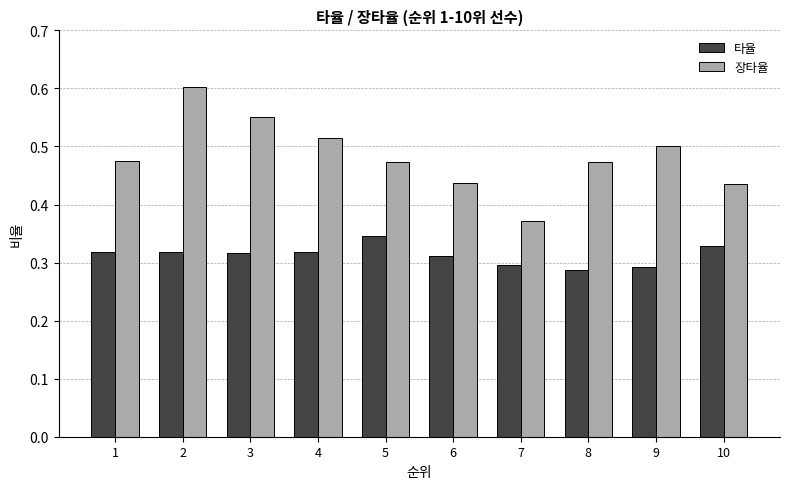

What are all the series names shown in the legend?

타율, 장타율